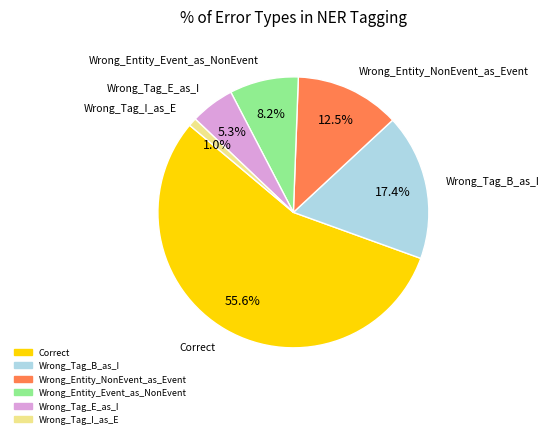

How many segments does this pie chart have?

6